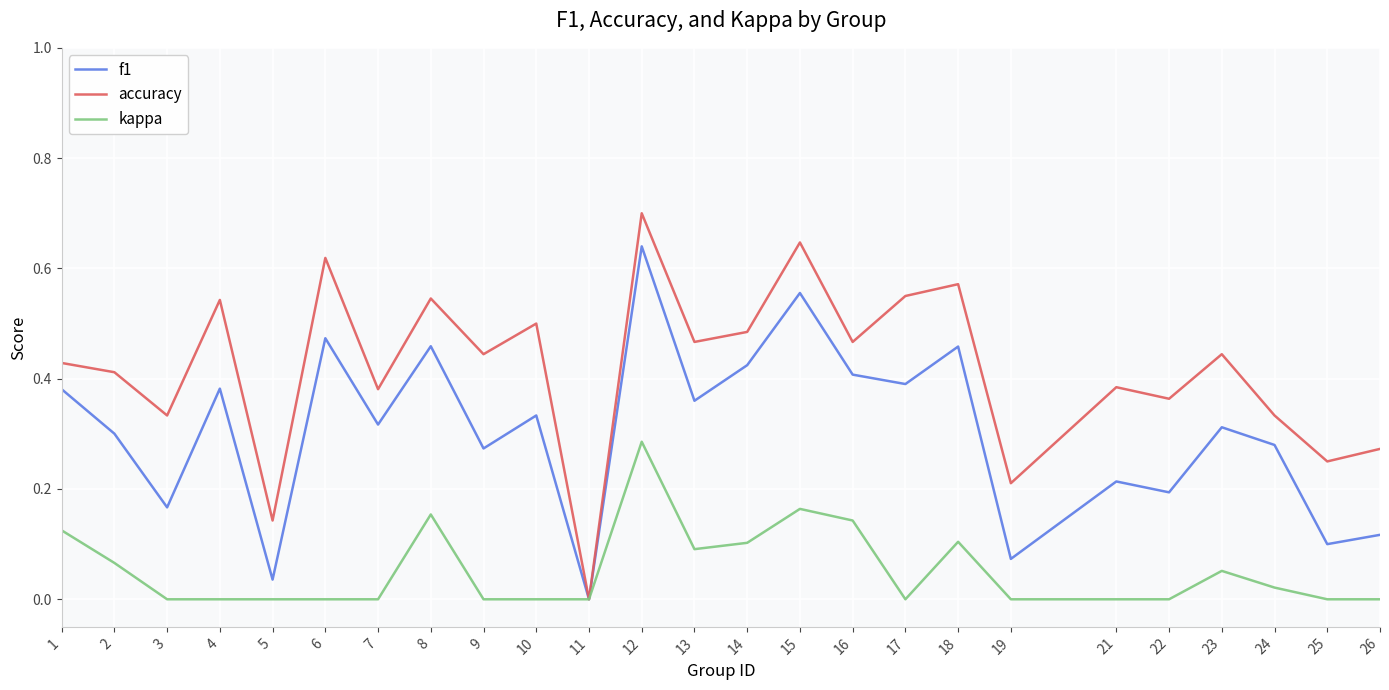

Rank the series by their average value, from lowest to highest.

kappa, f1, accuracy